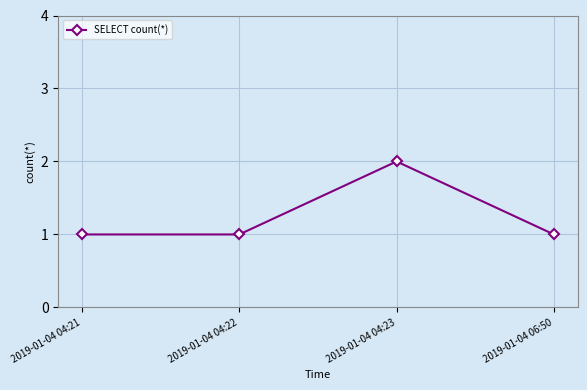

What is the sum of all values?

5